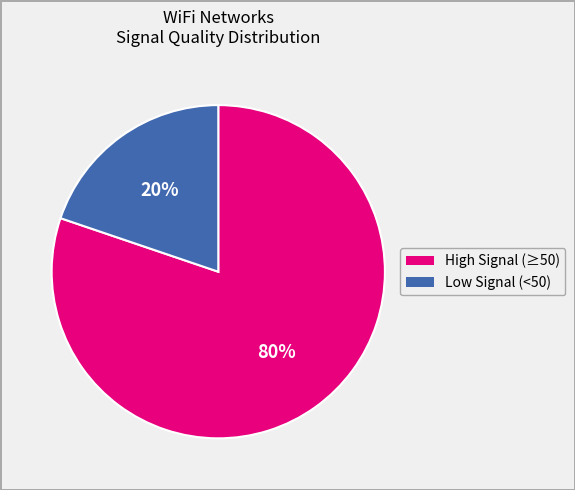

Does any single category account for the majority?

Yes